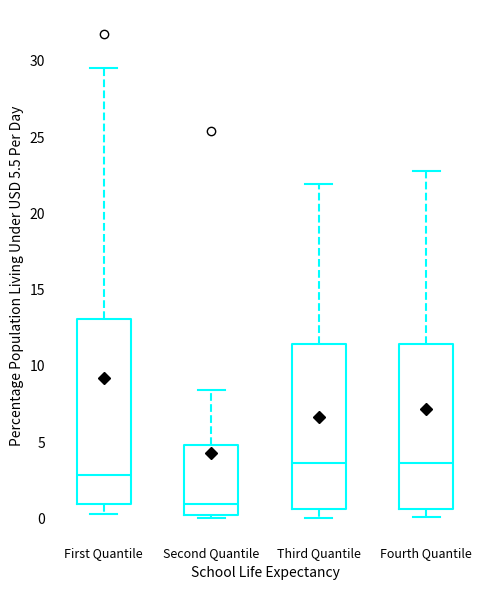

Reading left to right, transcribe this box plot: for each box, give where its median line is, the range the box spans, and where its two whiskers end, as read against the y-axis. The values are not printed on the chart, so give them approximately, as read against the axis.

First Quantile: median 3.0, box 1.0 to 13.0, whiskers 0.5 to 29.5
Second Quantile: median 1.0, box 0.0 to 5.0, whiskers 0.0 (just below the box's lower edge) to 8.5
Third Quantile: median 3.5, box 0.5 to 11.5, whiskers 0.0 to 22.0
Fourth Quantile: median 3.5, box 0.5 to 11.5, whiskers 0.0 to 23.0